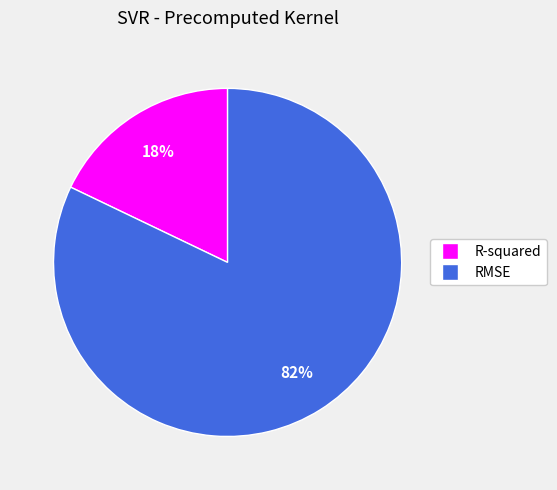

What is the ratio of the value at R-squared to the value at RMSE?

0.2